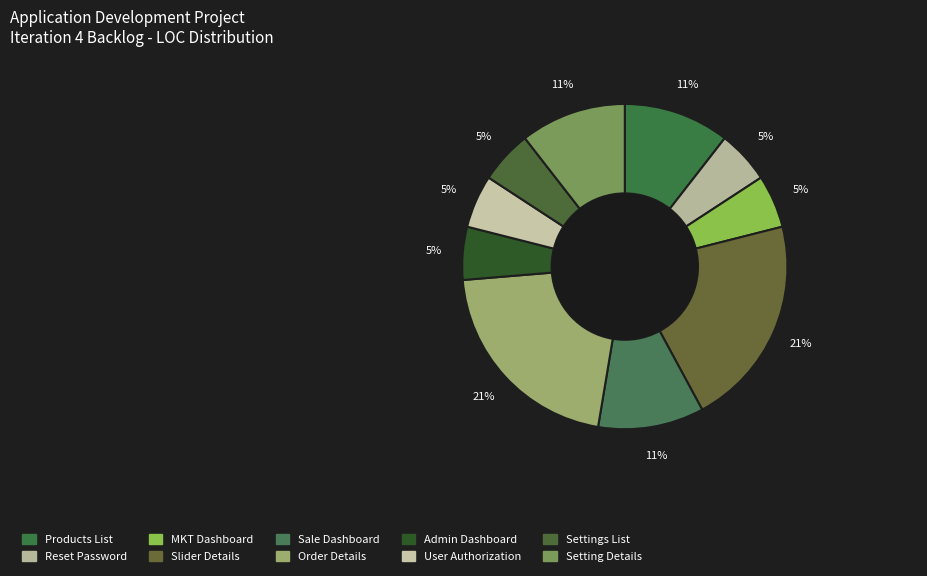

Is there any slice that represents more than half of the pie?

No